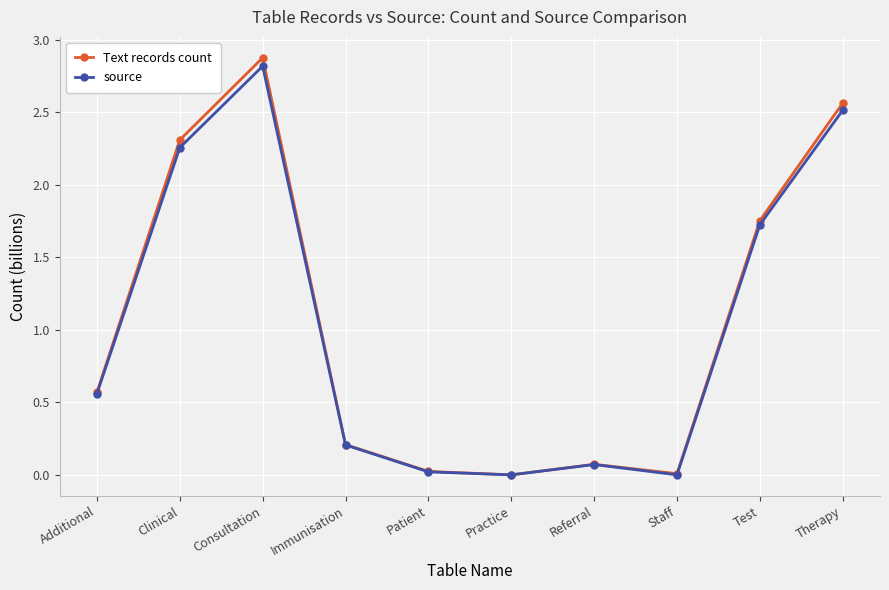

Is it true that source equals 0.3 at Additional?

False